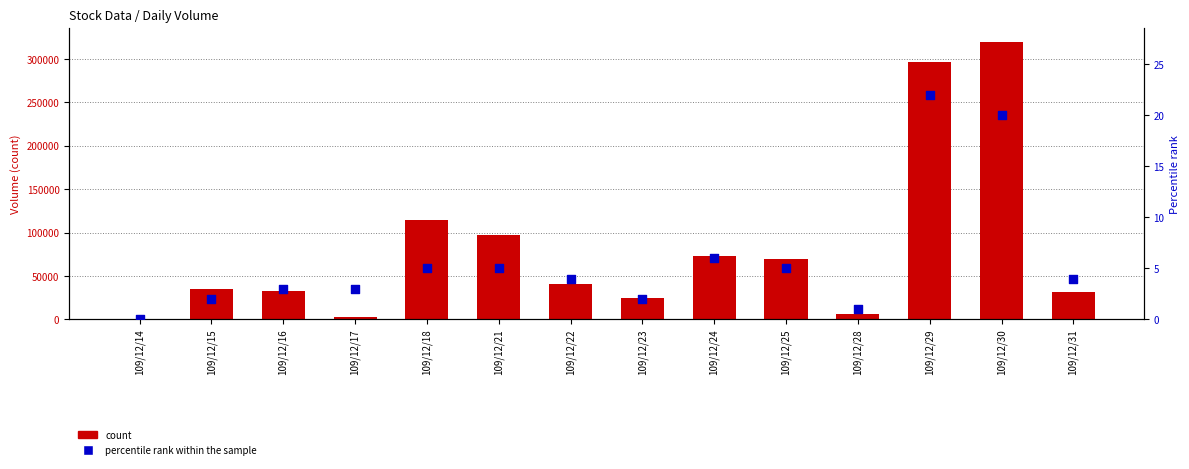

Which series reaches the maximum Y coordinate?

count